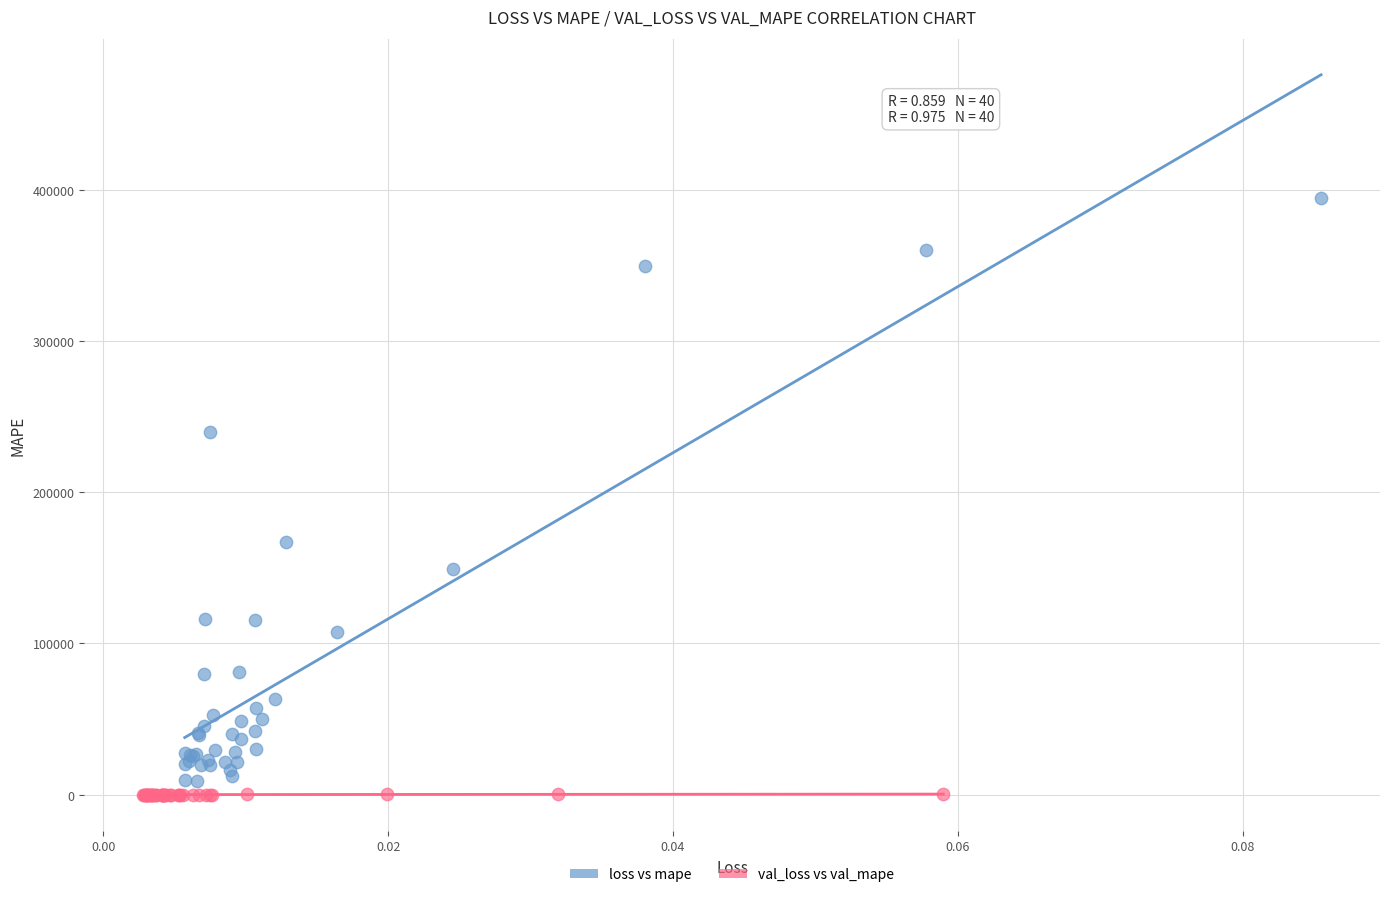

Which series contains the lowest Y value?

val_loss vs val_mape